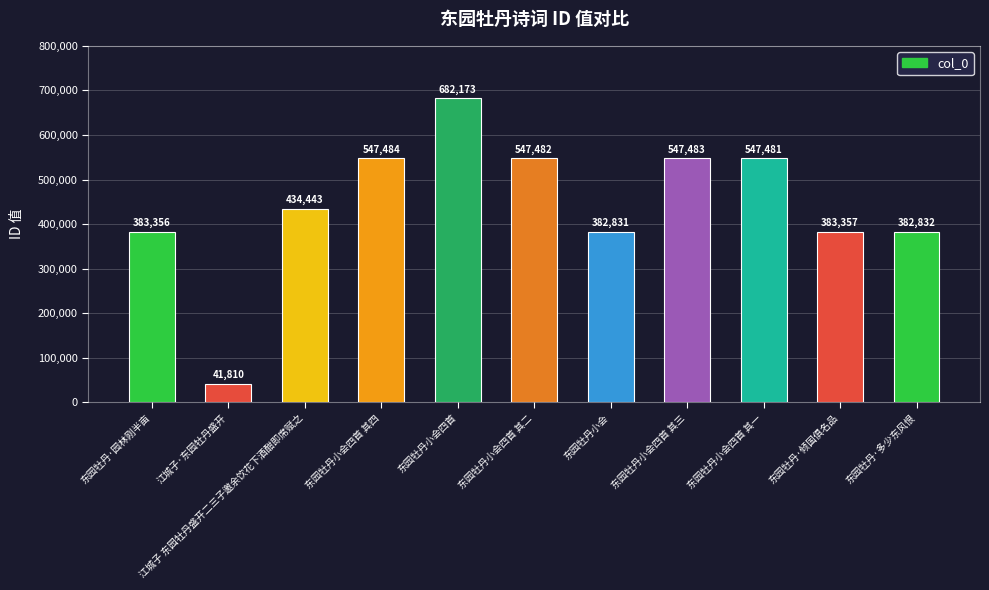

What is the value of the 7th bar from the left?

382831